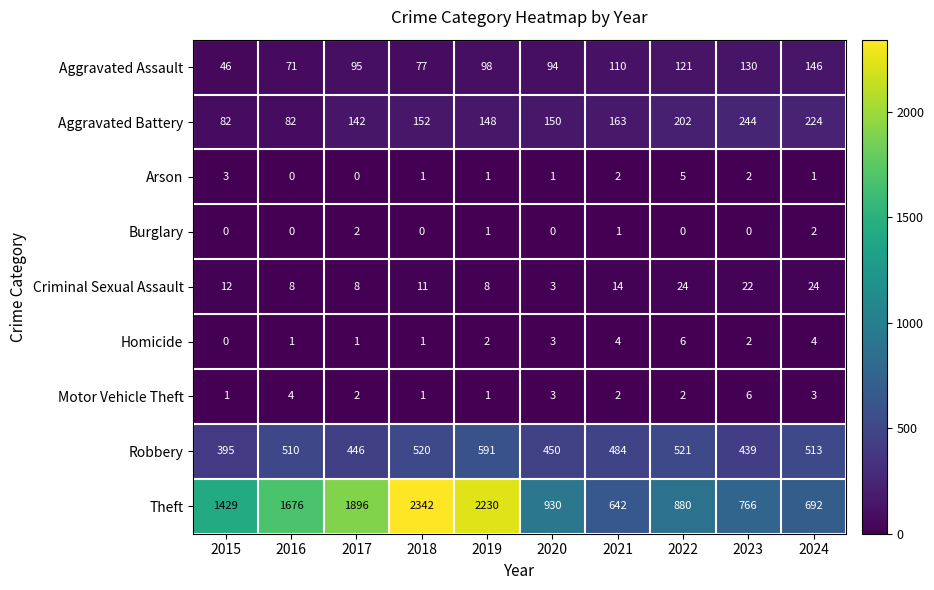

At which label does Motor Vehicle Theft reach its peak?

2023